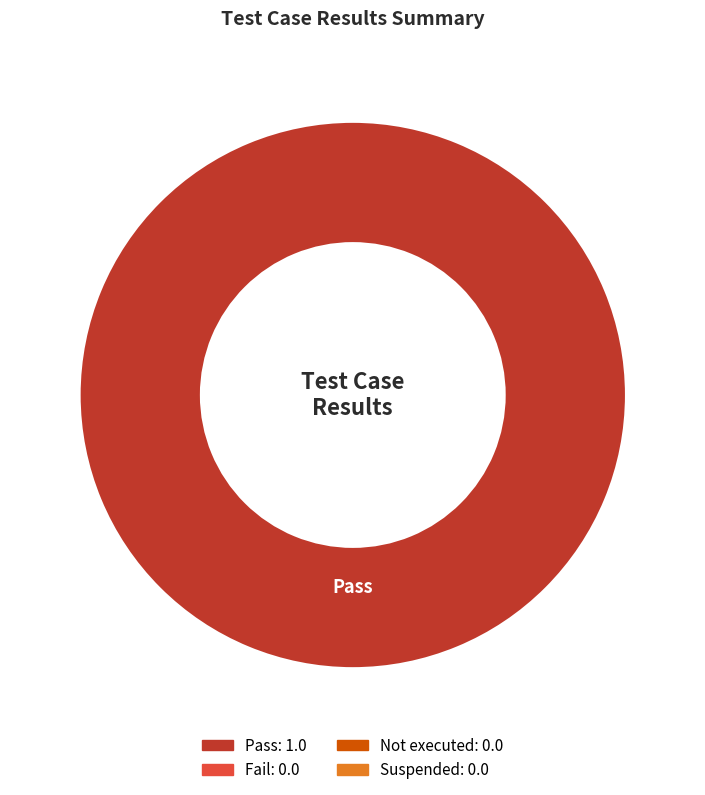

Does any single category account for the majority?

Yes